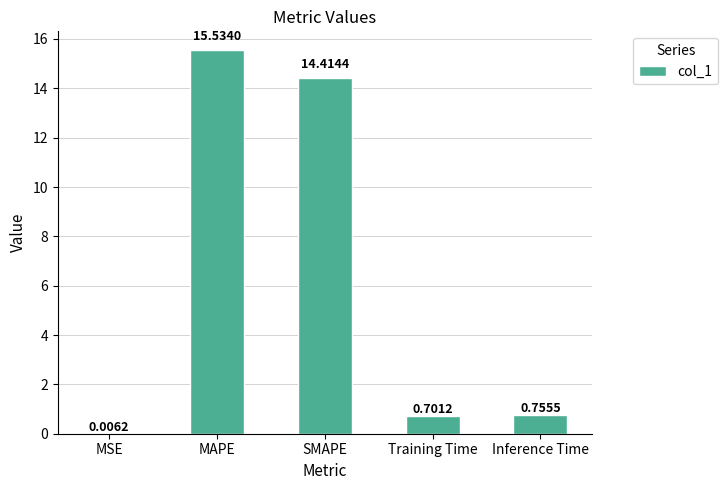

Where is the data nearest to the value 7?

Inference Time